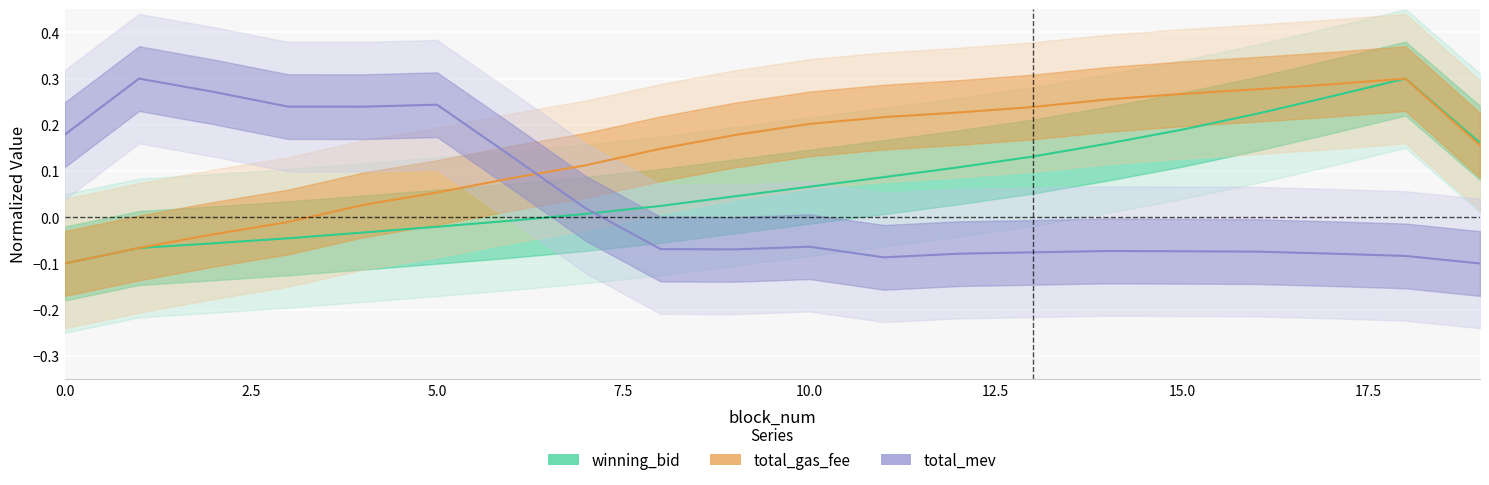

Rank the series at 5.0 from highest to lowest value.

total_mev, total_gas_fee, winning_bid